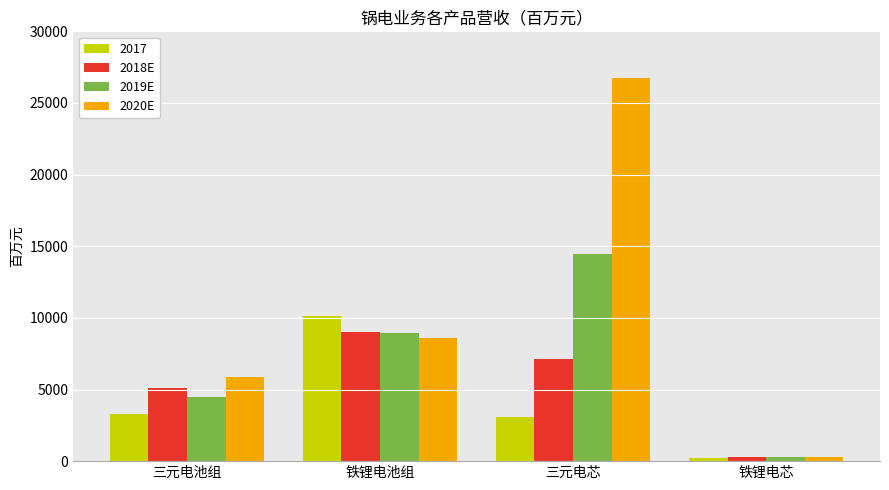

Rank the series by their average value, from lowest to highest.

2017, 2018E, 2019E, 2020E